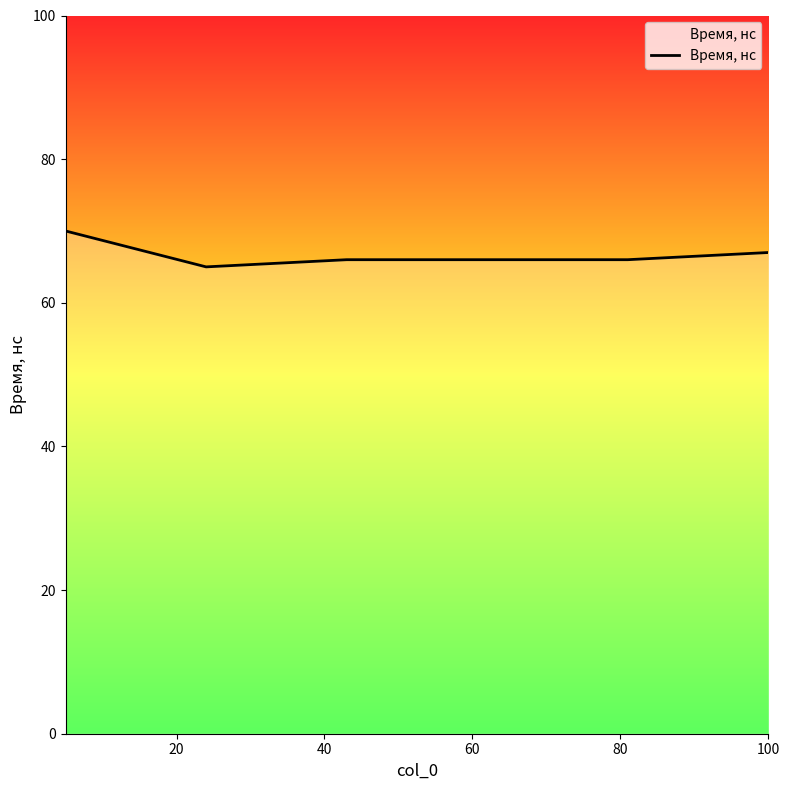

True or false: the data has more than 2 interior local peaks.

False